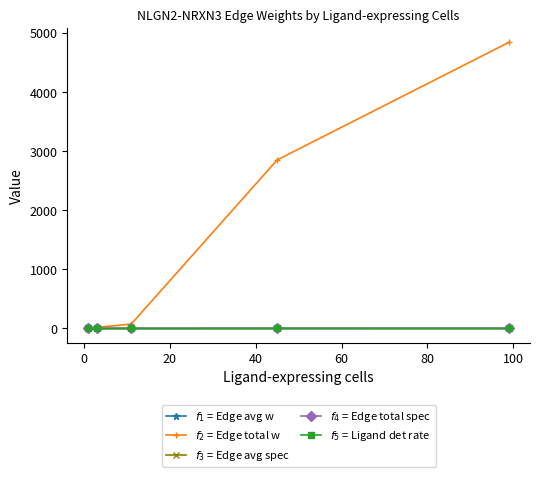

What is the difference between the maximum and minimum values in the $f_5$ = Ligand det rate series?

0.1